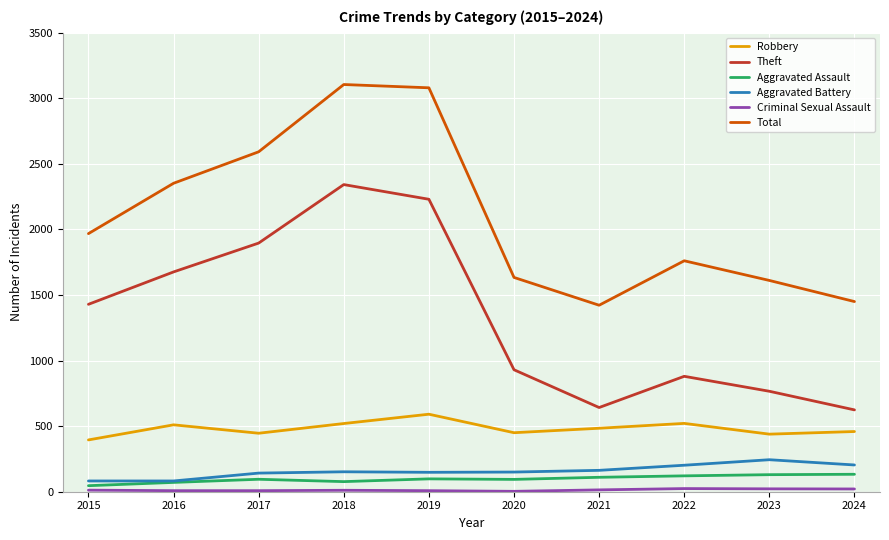

Which series changed the most between 2015 and 2018?

Total